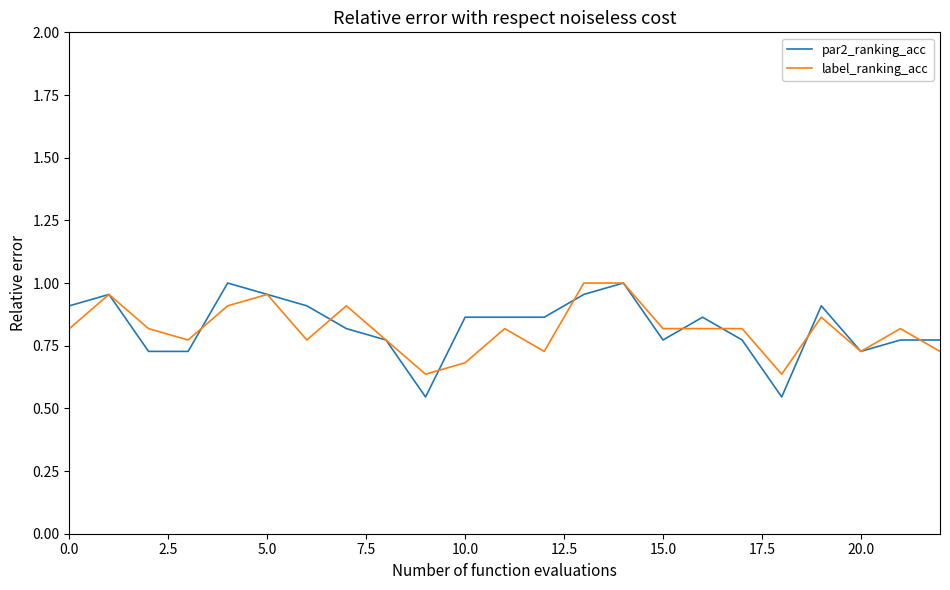

Which series has the widest spread of values?

par2_ranking_acc